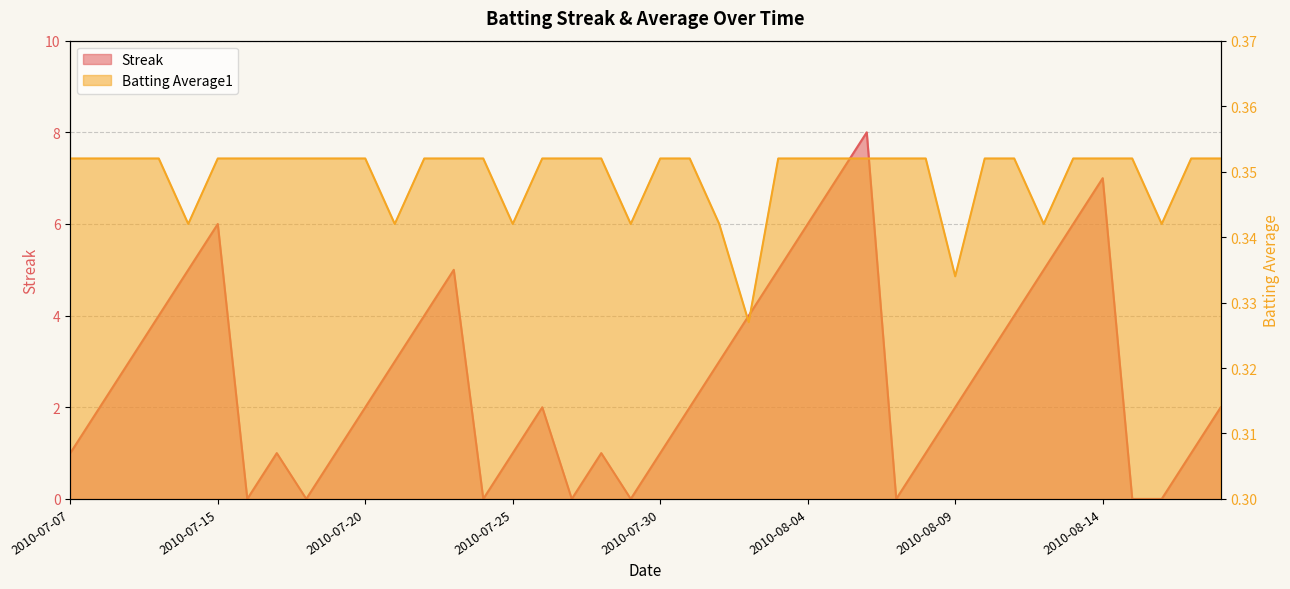

The Streak series shows 6.0 at 2010-08-04. True or false?

True